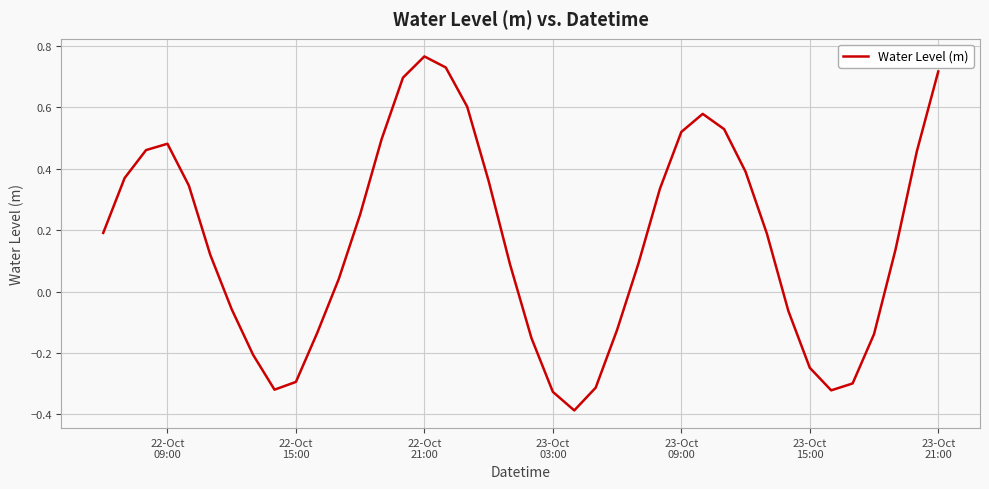

What is the difference between the maximum and minimum values?

1.2